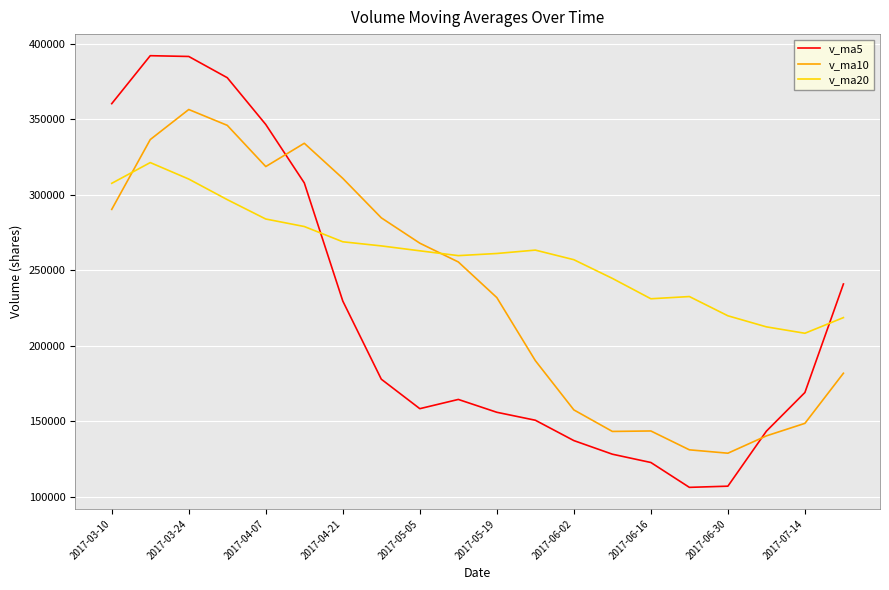

True or false: v_ma10 and v_ma20 intersect in this chart.

True